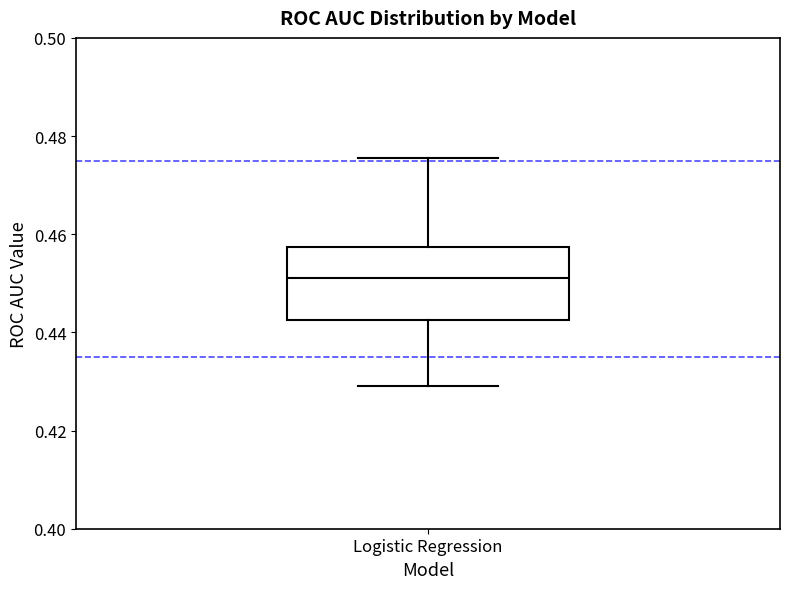

Transcribe this box plot: give where the median line is, the range the box spans, and where the two whiskers end, as read against the y-axis. The values are not printed on the chart, so give them approximately, as read against the axis.

median 0.452, box 0.442 to 0.458, whiskers 0.430 to 0.476